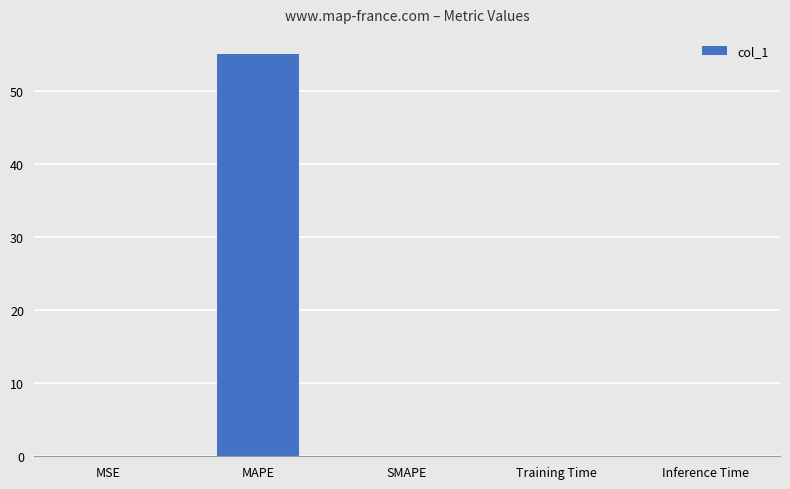

How many series are shown in this chart?

1